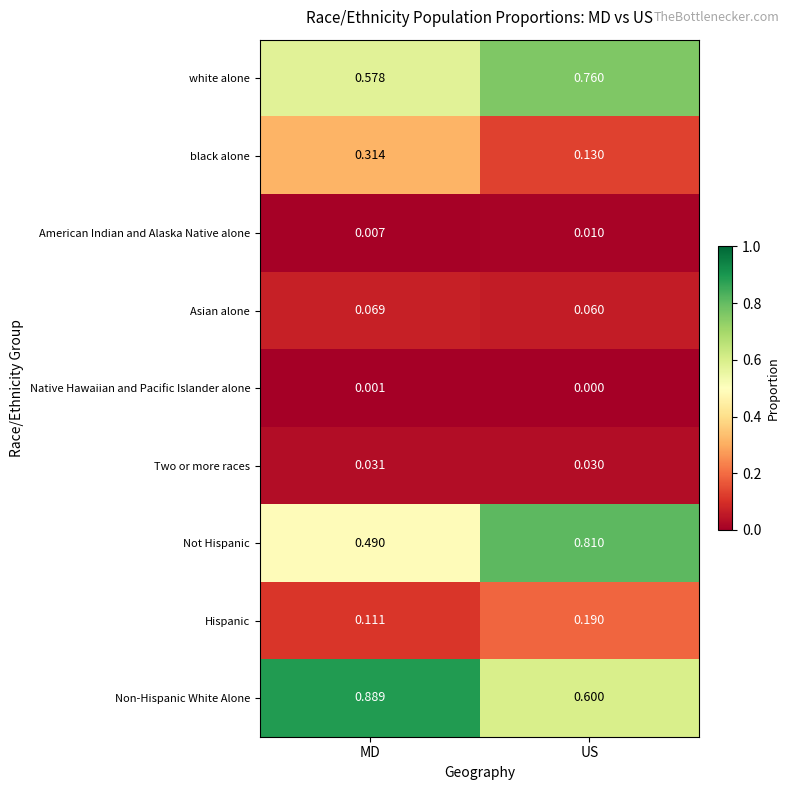

Which series changed the most between MD and US?

Not Hispanic